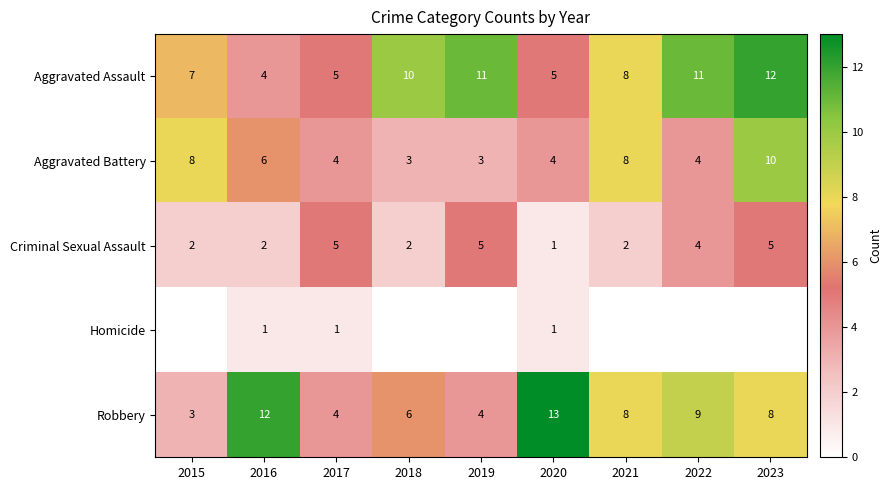

What is the difference between the maximum and minimum values in the Aggravated Assault series?

8